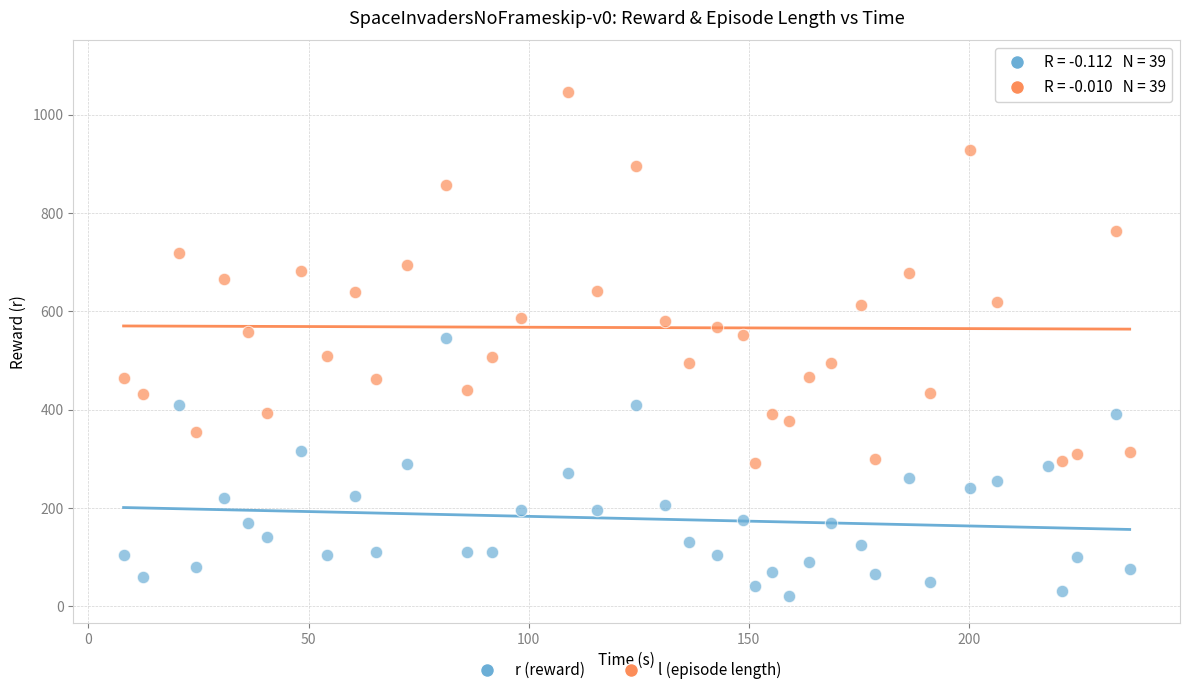

Which series has the widest spread of Y values?

l (episode length)